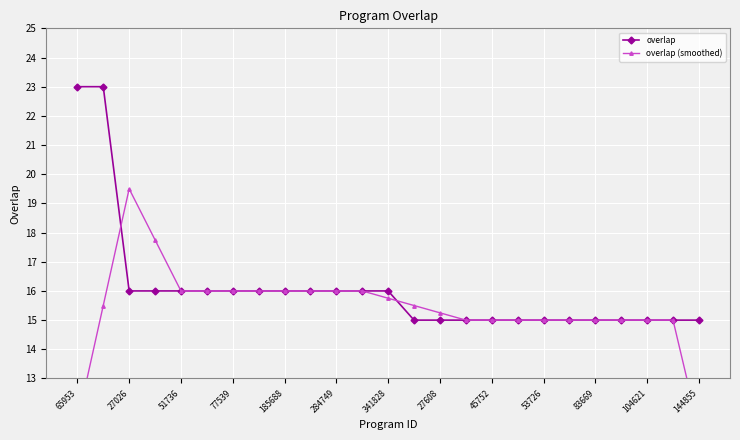

Which series has the widest spread of values?

overlap (smoothed)